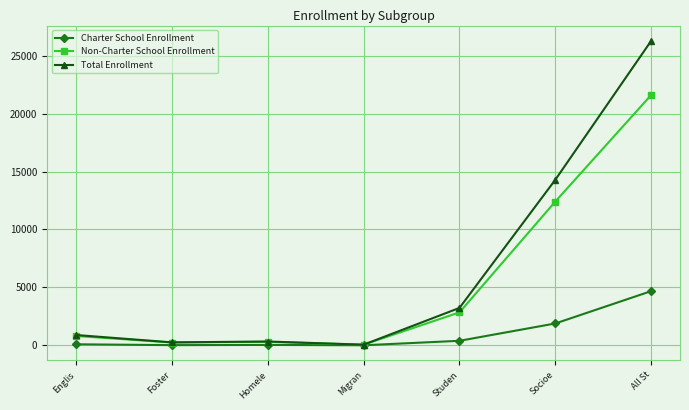

How many lines are shown in the chart?

3